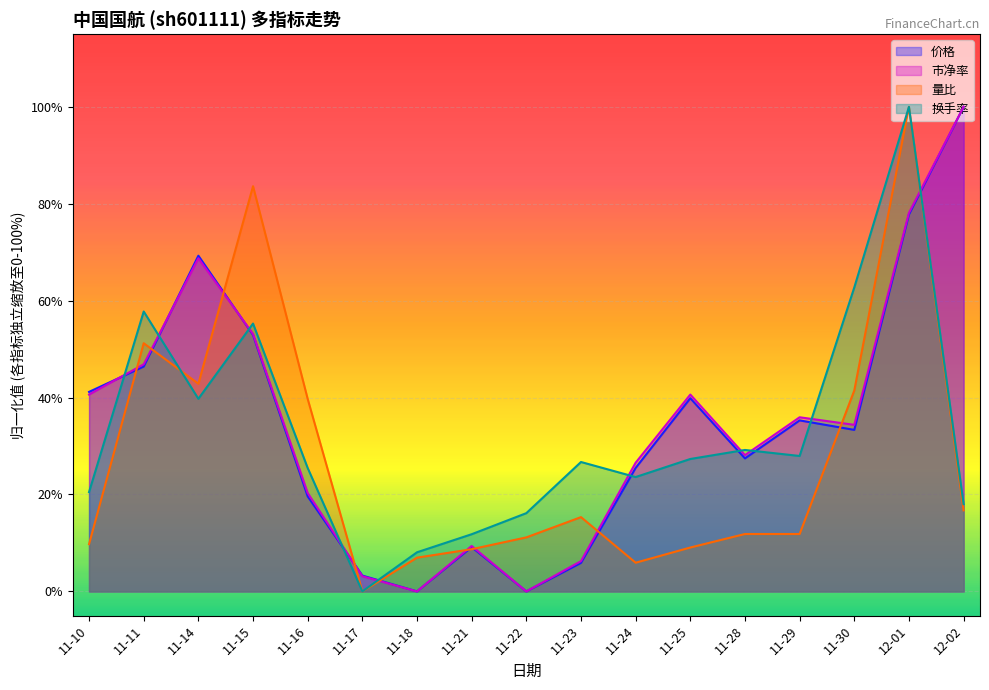

What is the sum of all 量比 values?

466.2